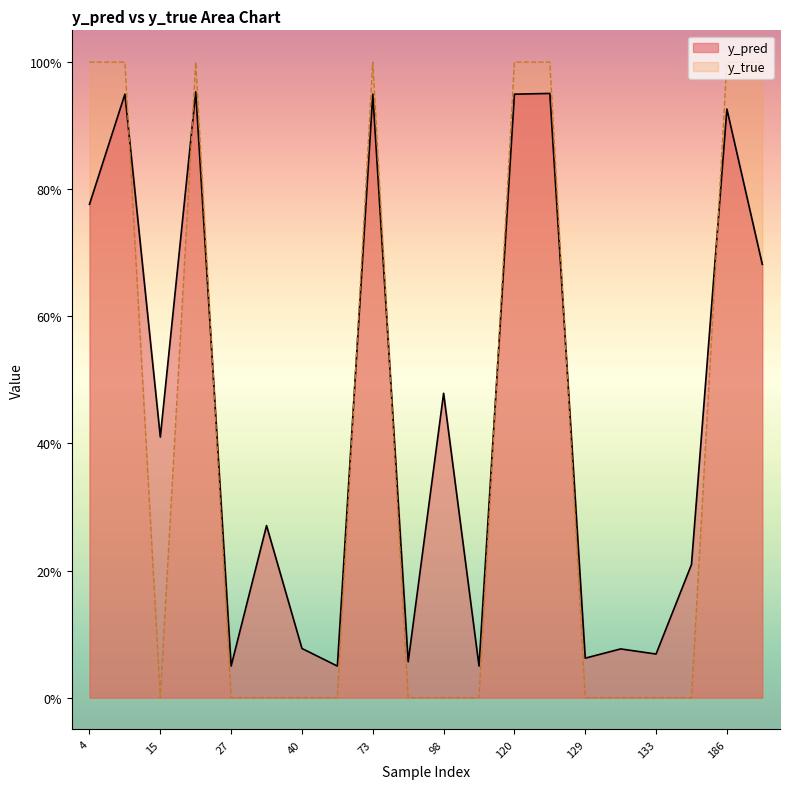

Reading left to right, transcribe all the data shown in this chart.

y_pred: 4=0.8	14=0.9	15=0.4	22=1.0	27=0.0	34=0.3	40=0.1	51=0.0	73=0.9	82=0.1	98=0.5	113=0.0	120=0.9	122=1.0	129=0.1	130=0.1	133=0.1	147=0.2	186=0.9	204=0.7
y_true: 4=1.0	14=1.0	15=0.0	22=1.0	27=0.0	34=0.0	40=0.0	51=0.0	73=1.0	82=0.0	98=0.0	113=0.0	120=1.0	122=1.0	129=0.0	130=0.0	133=0.0	147=0.0	186=1.0	204=1.0